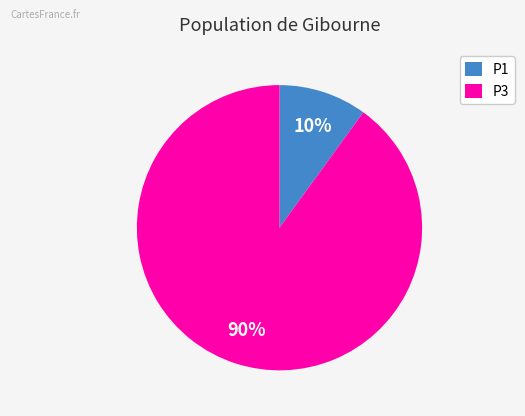

Do P1 and P3 together represent more than half of the pie?

Yes